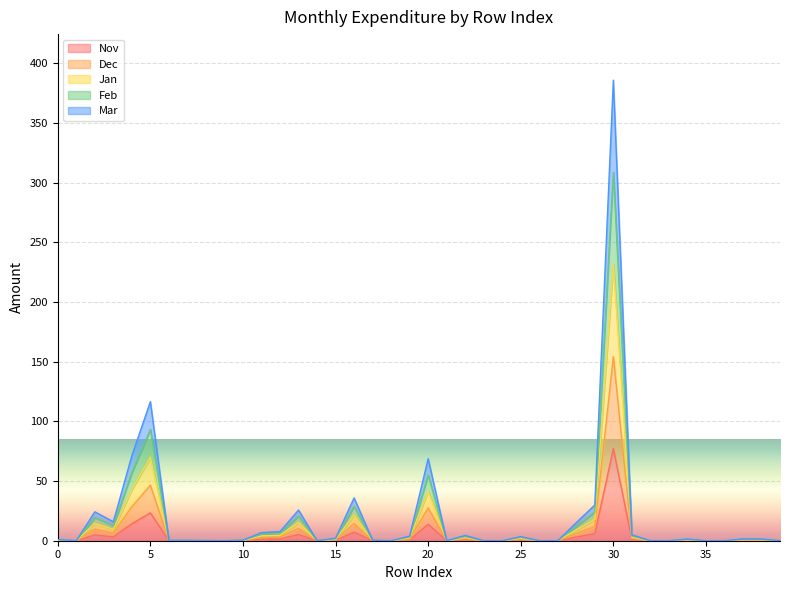

What is the sum of all Nov values?

165.8